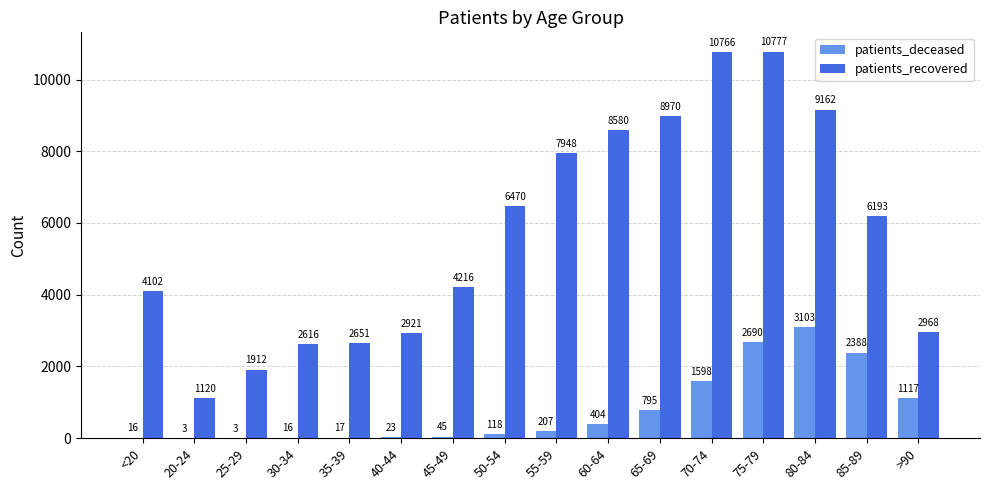

What is the sum of the patients_deceased values at 55-59 and 25-29?

210